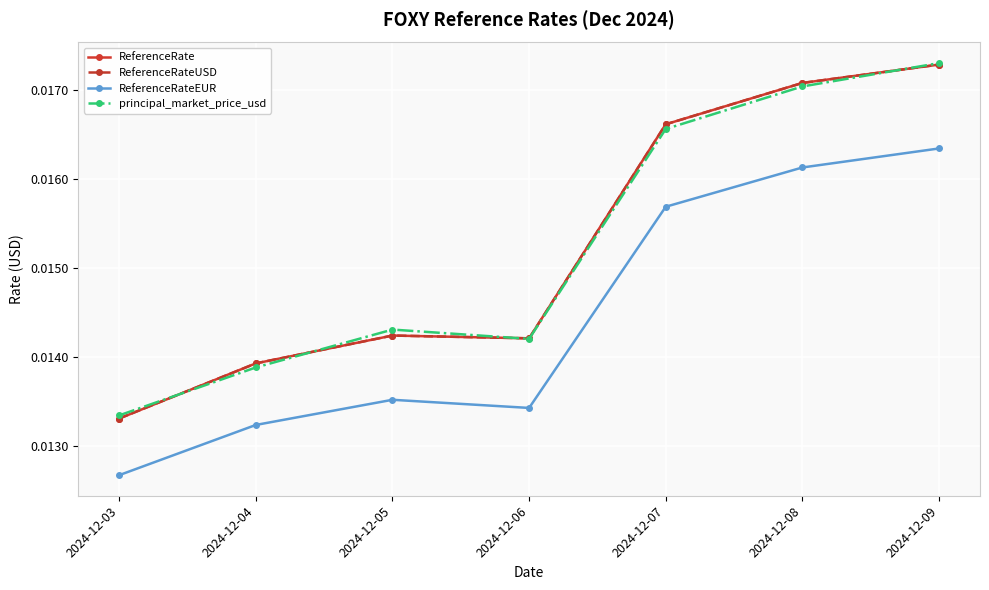

At how many categories does at least one series exceed 0?

7